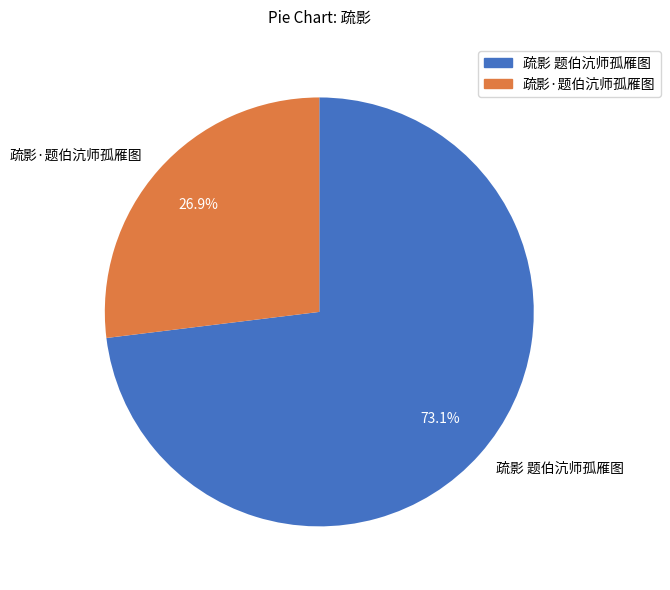

Rank the categories by value from lowest to highest.

疏影·题伯沆师孤雁图, 疏影 题伯沆师孤雁图